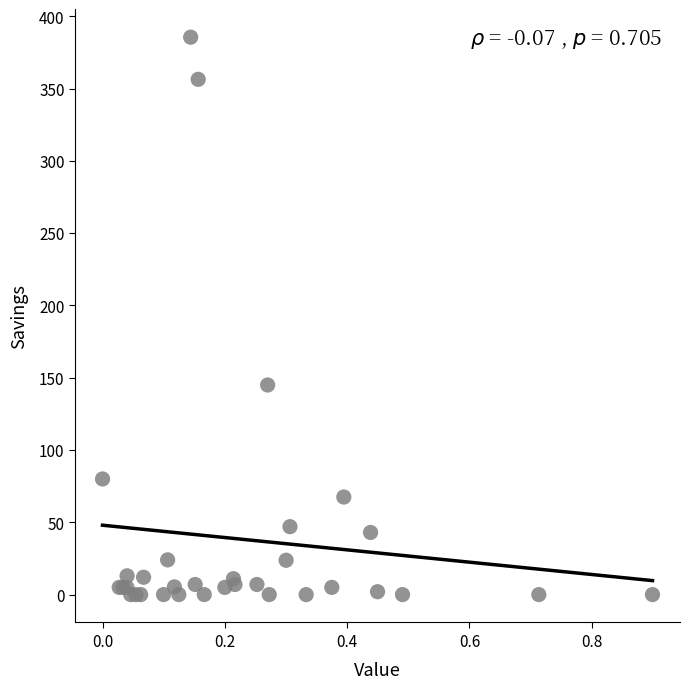

What Y value in the scatter plot is closest to 192?

145.0